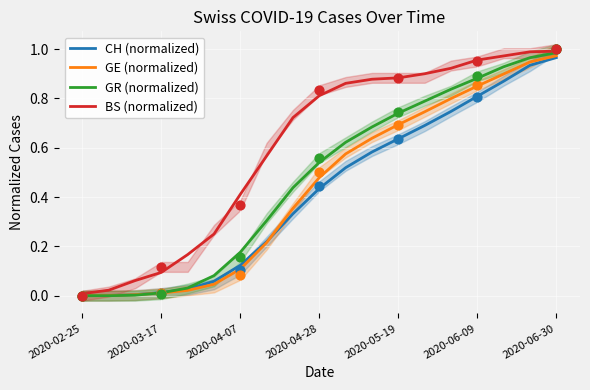

Is the value of BS (normalized) at 13 greater than the value of GE (normalized) at 18?

No